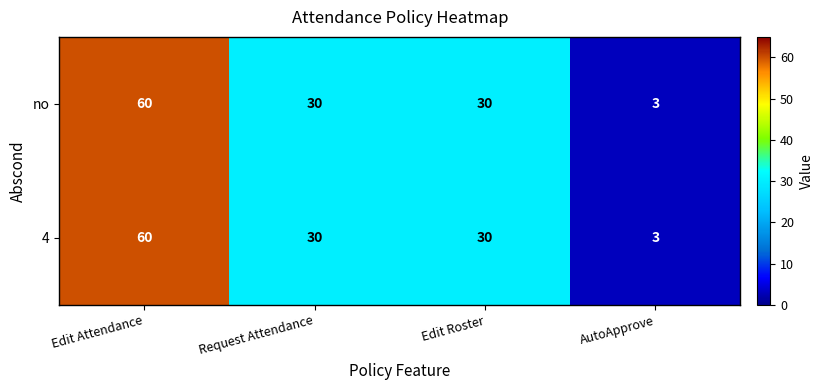

At which label does 4 reach its minimum?

AutoApprove